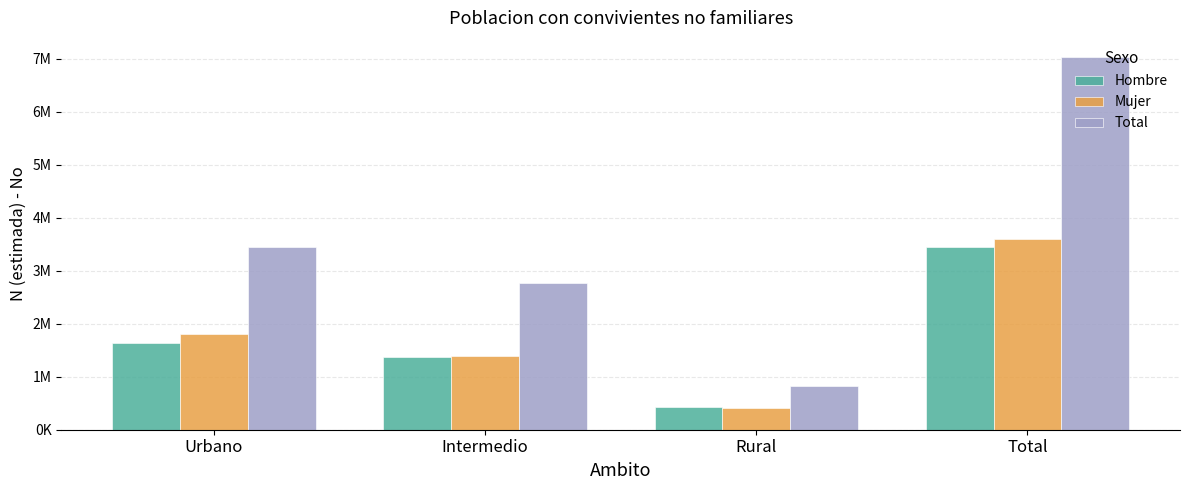

Which series has the largest total across all categories?

Total